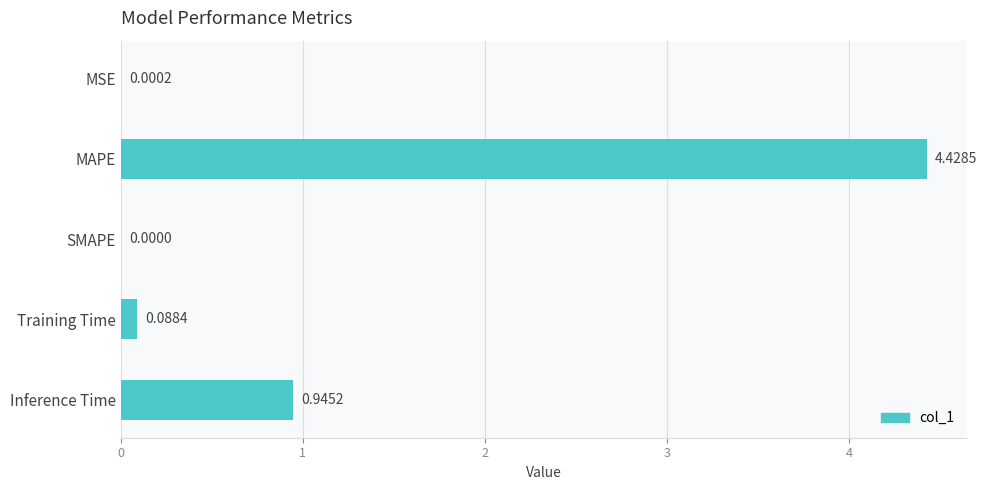

At which label is the value closest to 2?

Inference Time